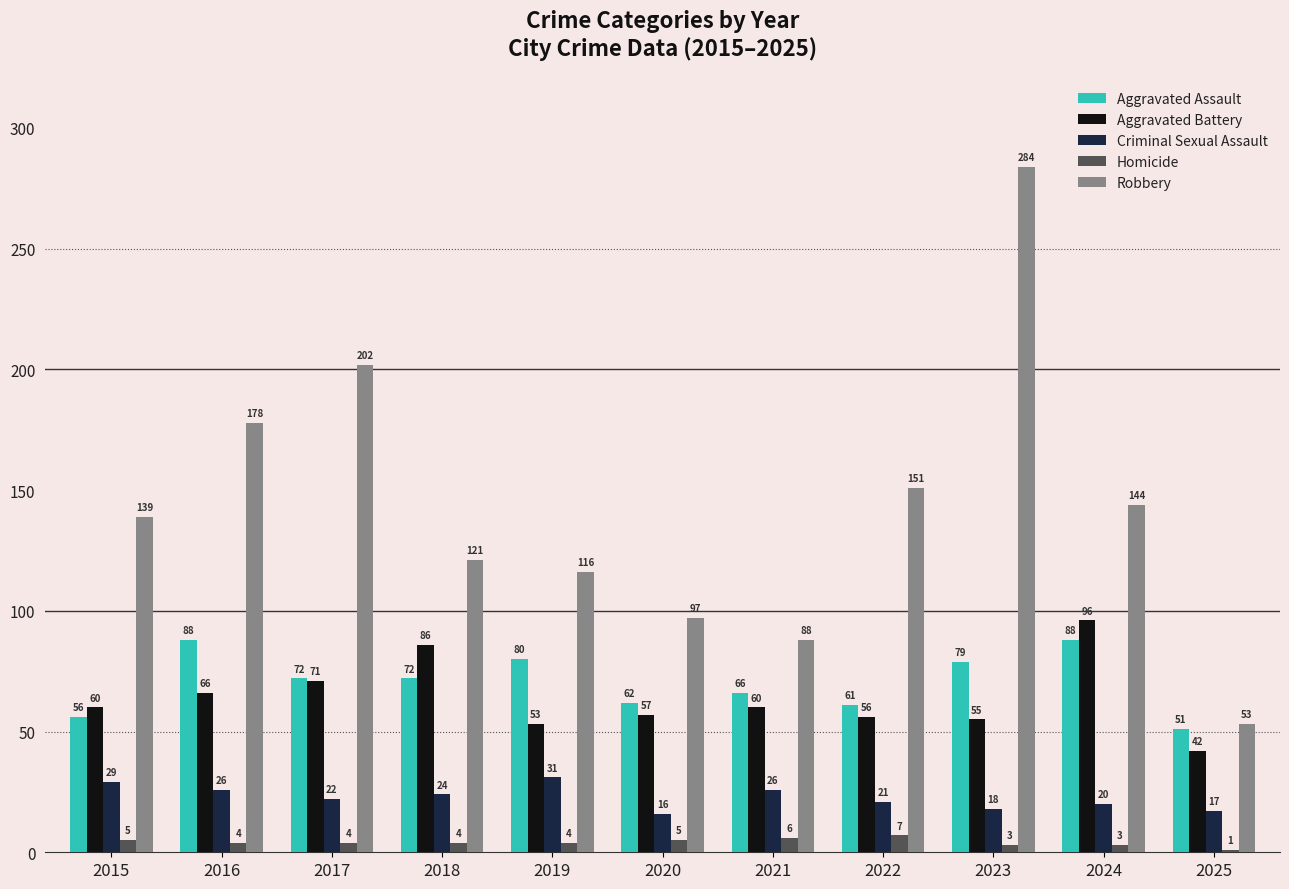

Is it true that Aggravated Battery equals 94 at 2022?

False